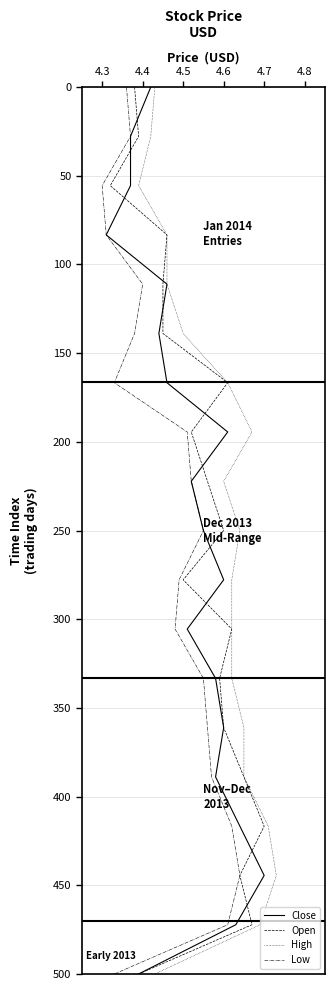

Rank the series at 4.3 from lowest to highest value.

Close, Open, High, Low